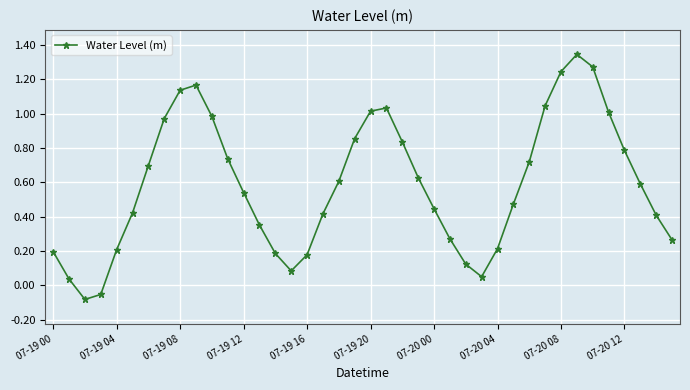

What is the difference between the maximum and minimum values?

1.4